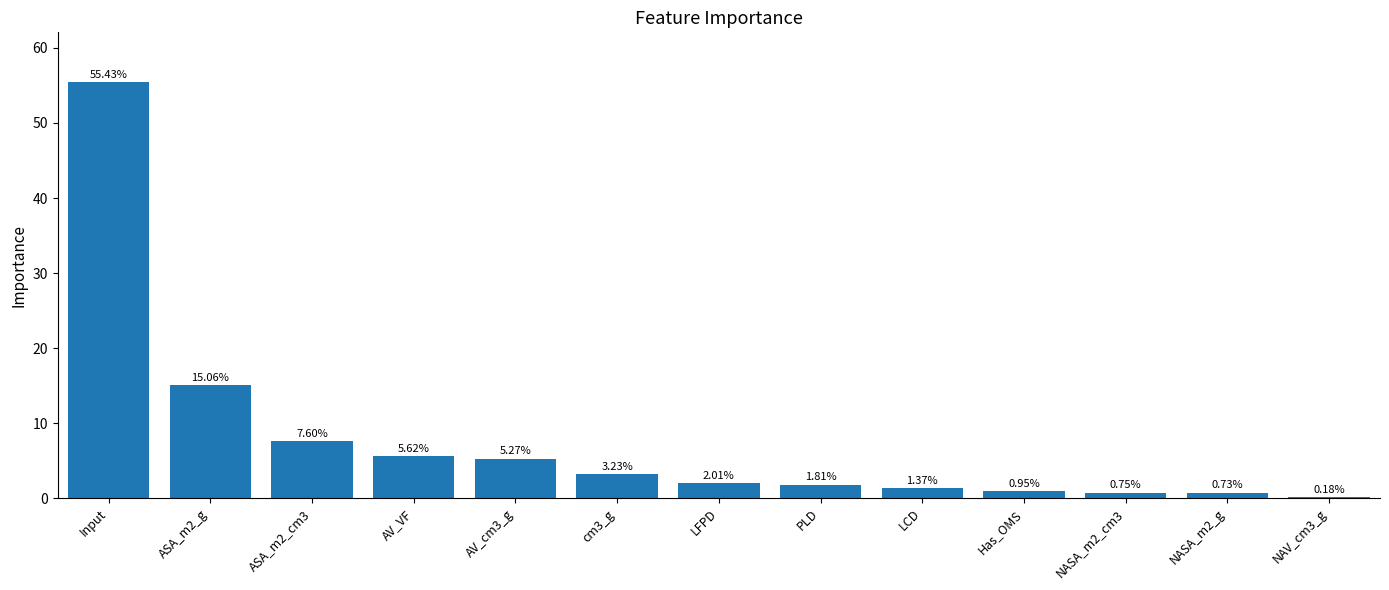

Approximately how many times larger is the value at cm3_g compared to LFPD?

1.6